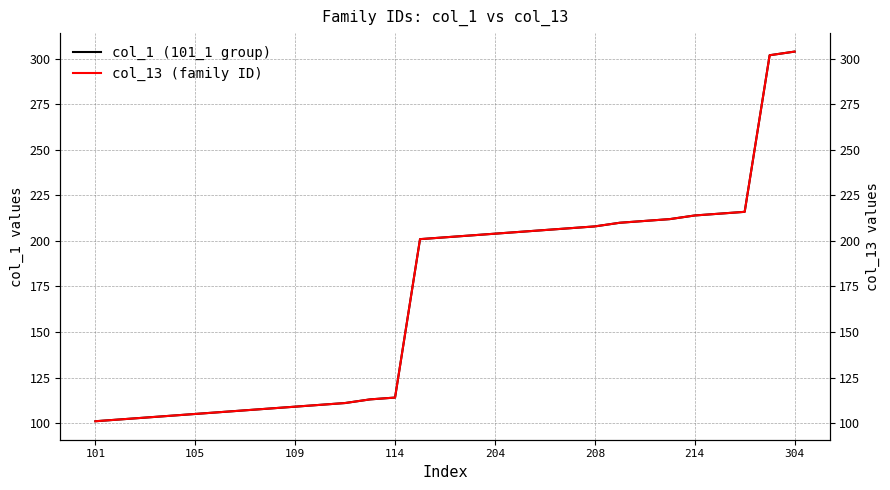

True or false: col_1 (101_1 group) has a value of 109 at 109.

True